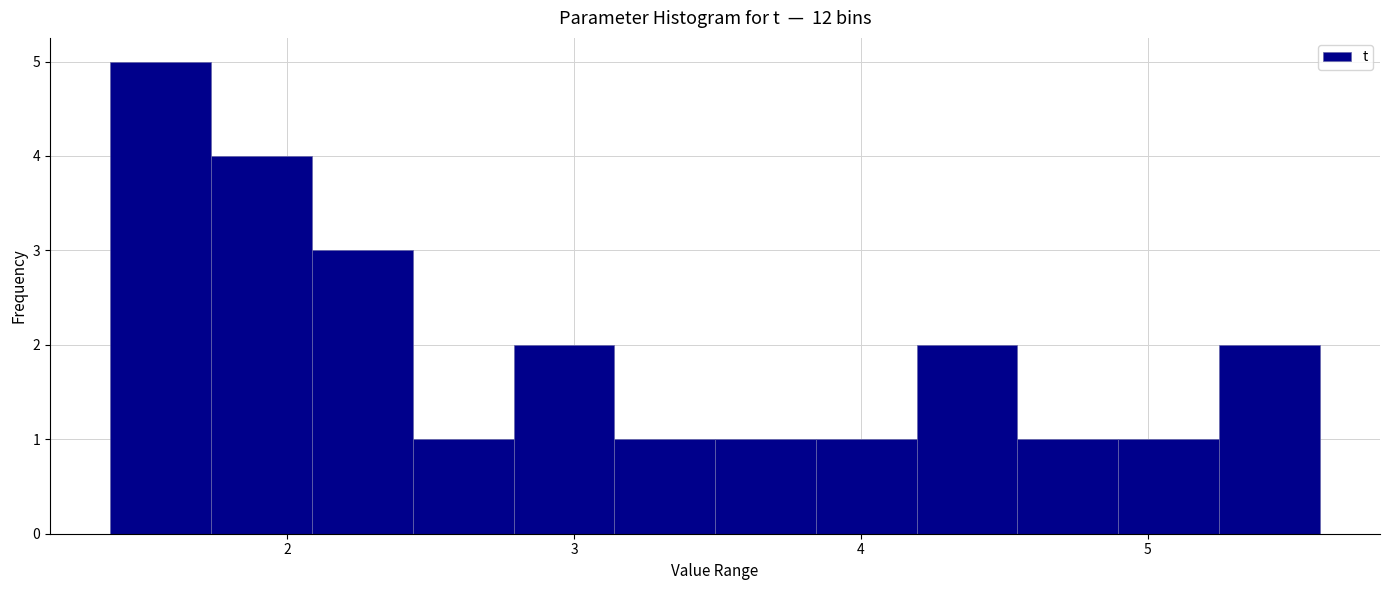

Around what value on the x-axis is the tallest bar? Give the approximate position of its centre, as read against the axis.

1.6